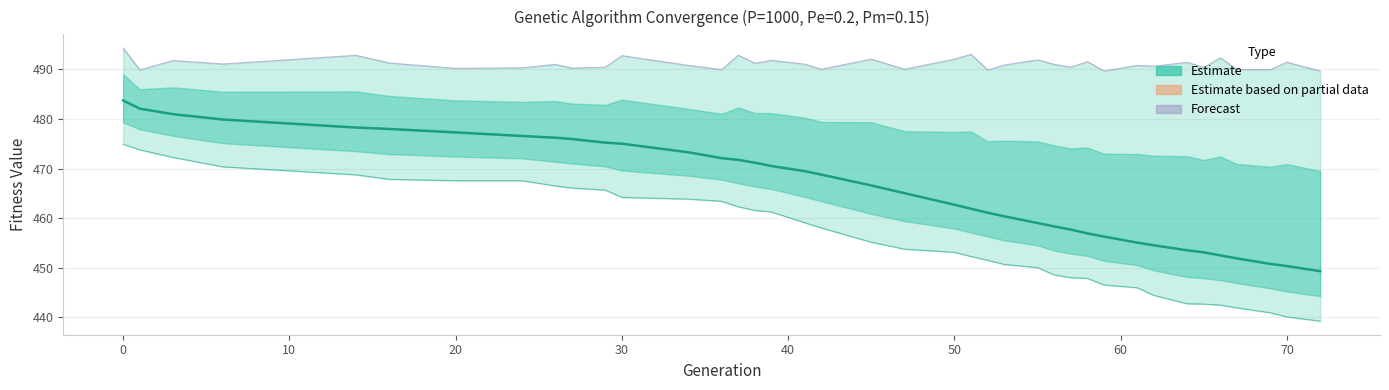

True or false: avg (Estimate) has more than 1 points higher than both neighbors.

False